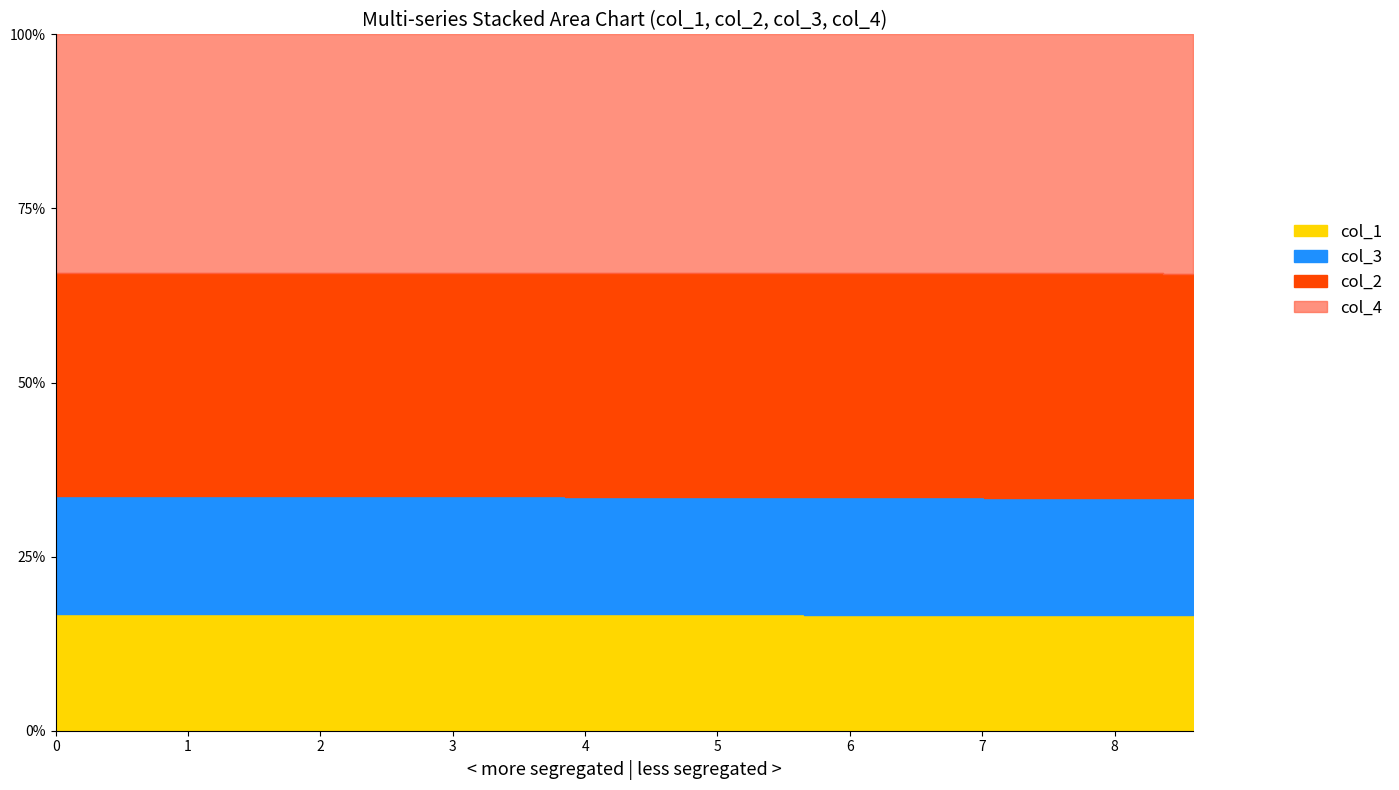

What is the average value of the col_4 series?

1.5